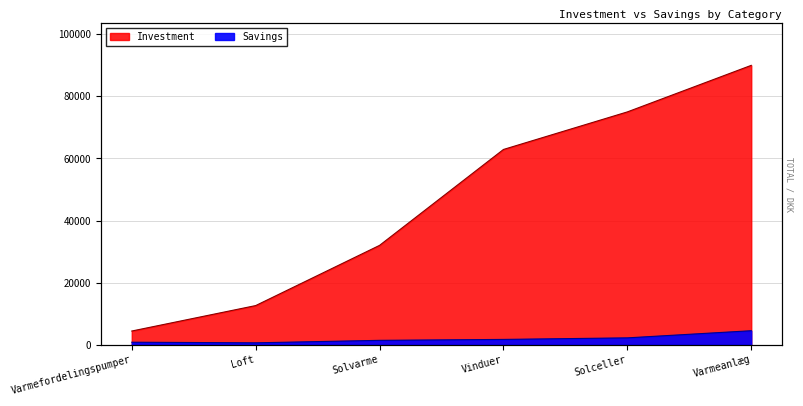

Does the chart display data point markers on the line(s)?

No